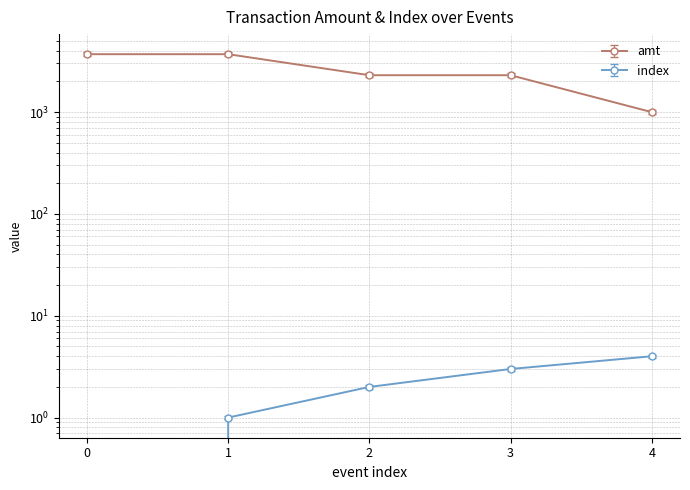

Is this an area chart (filled region under the line)?

No